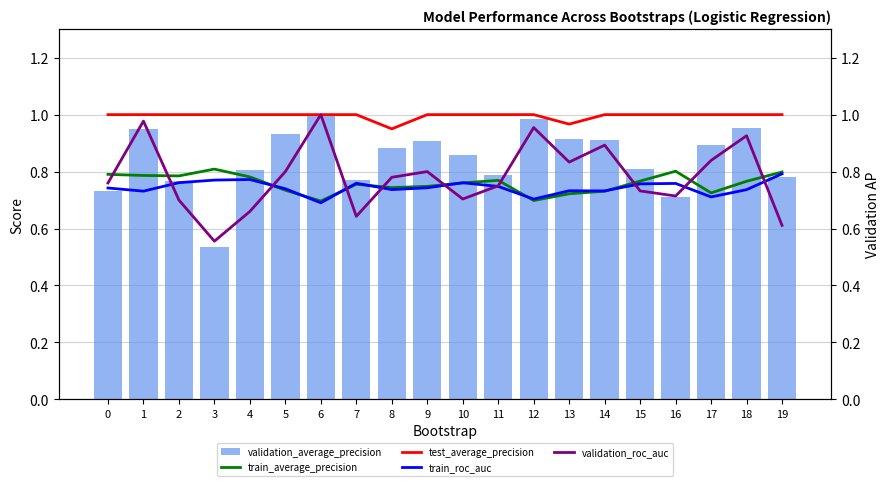

What is the highest value of the test_average_precision series?

1.0